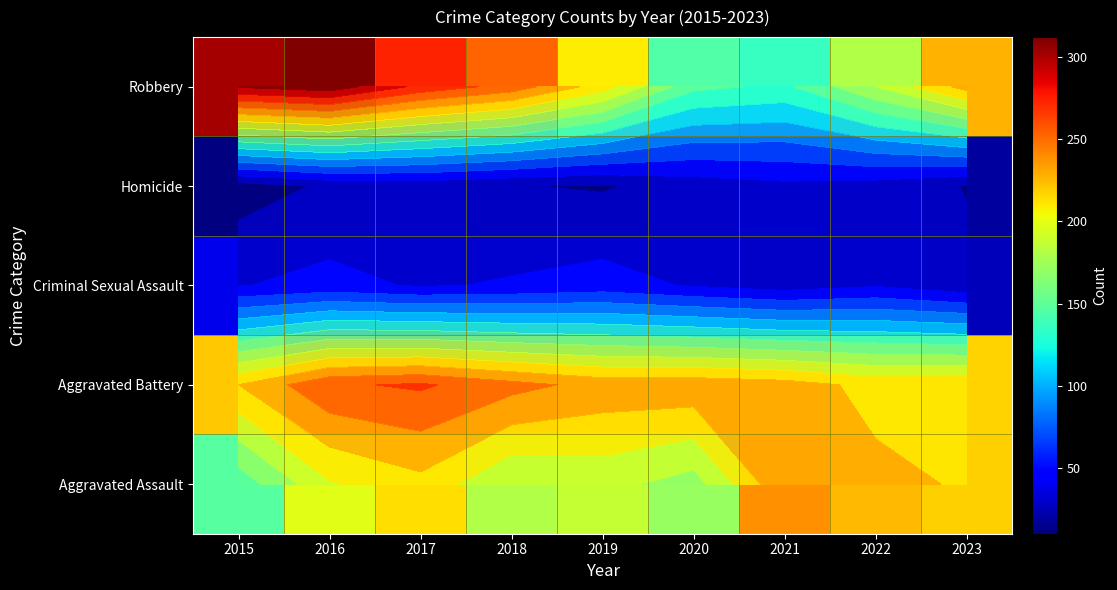

What is the difference between the highest and lowest values at 2022?

194